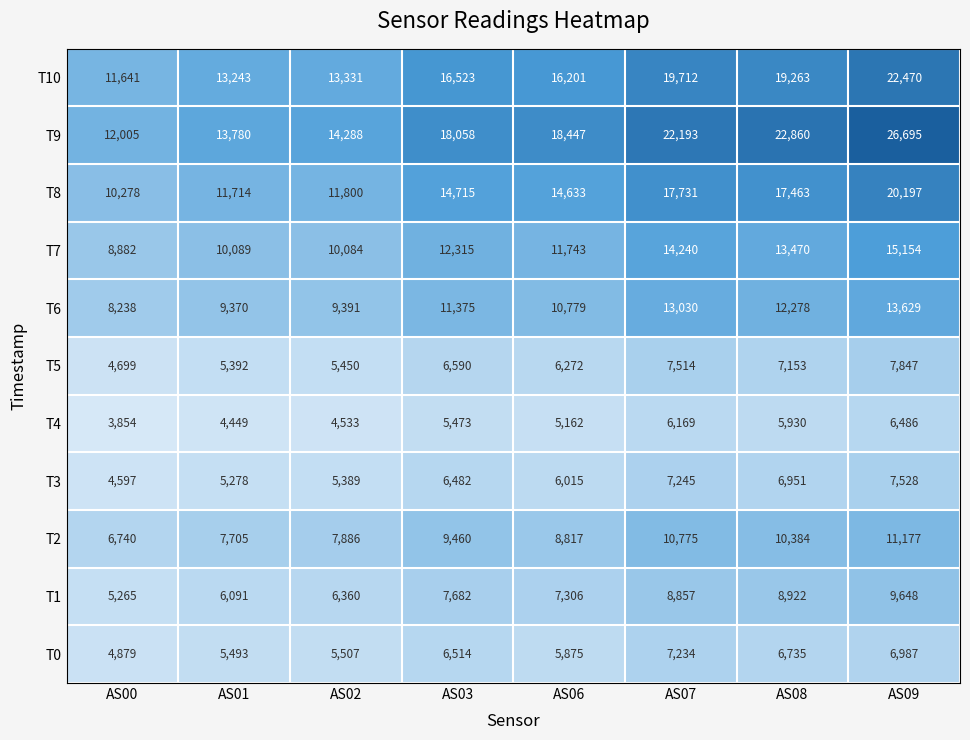

At which label is T4 closest to 5170?

AS06